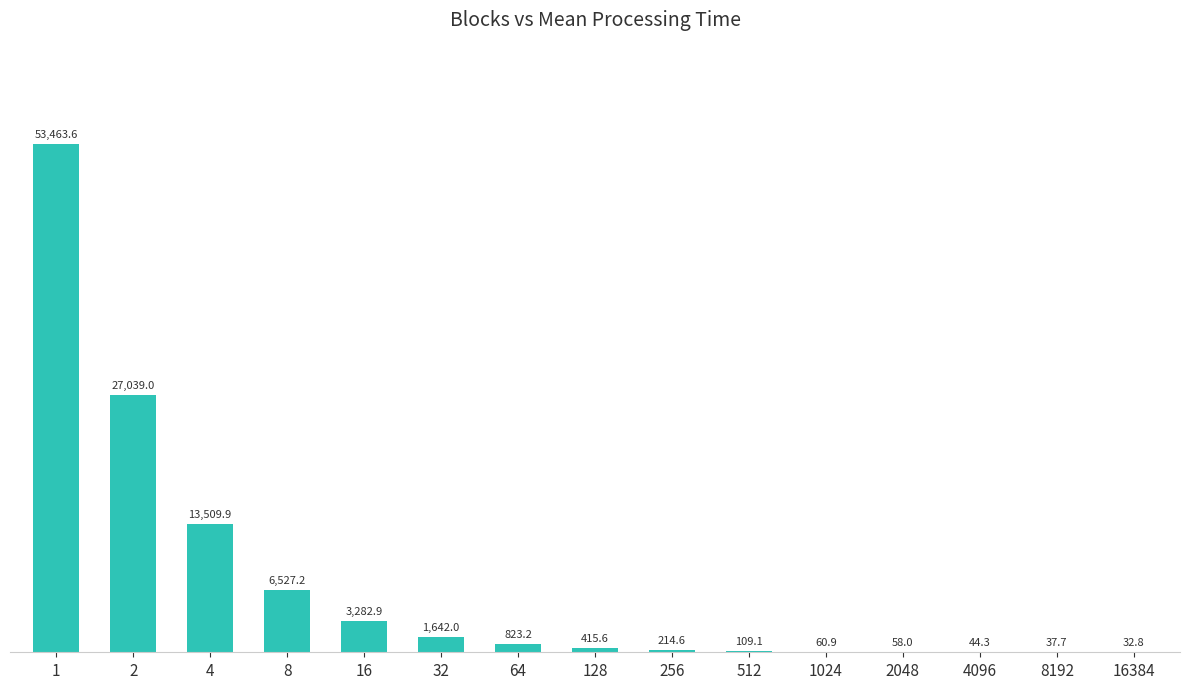

Is it true that the value at 8 is 11318.9?

False